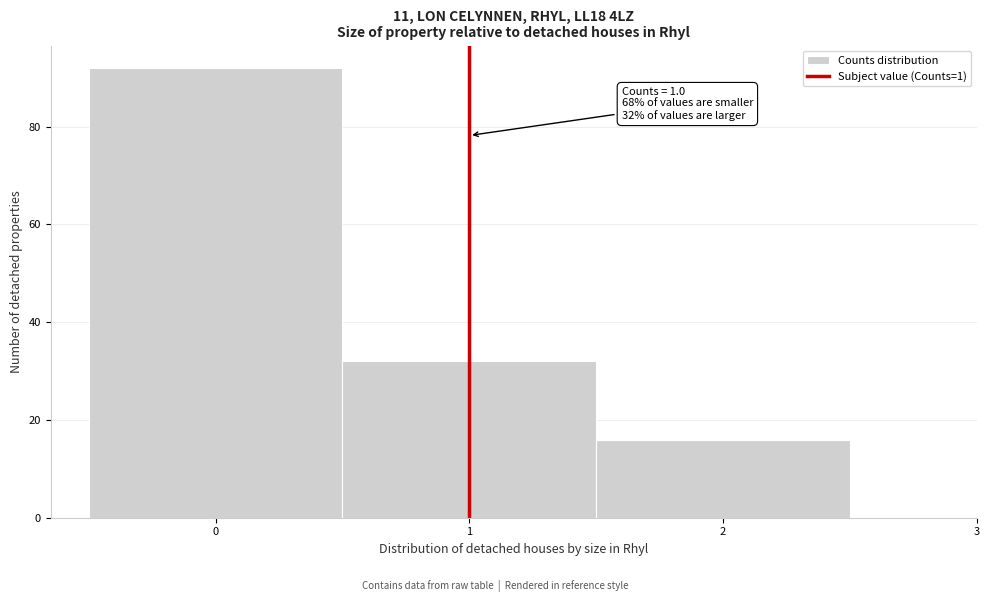

Over which range of the x-axis is the bar tallest?

-0.5 to 0.5